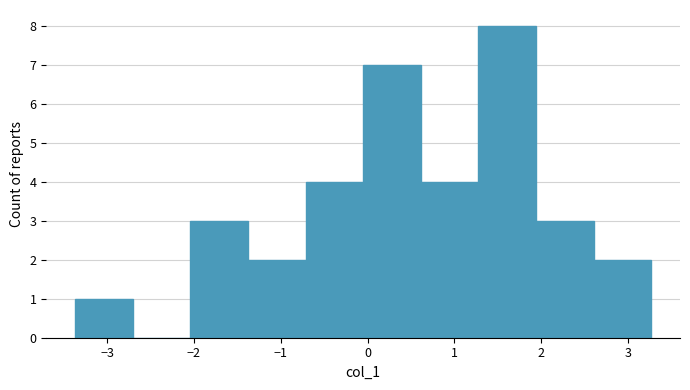

Over which range of the x-axis is the bar tallest?

1.3 to 1.9